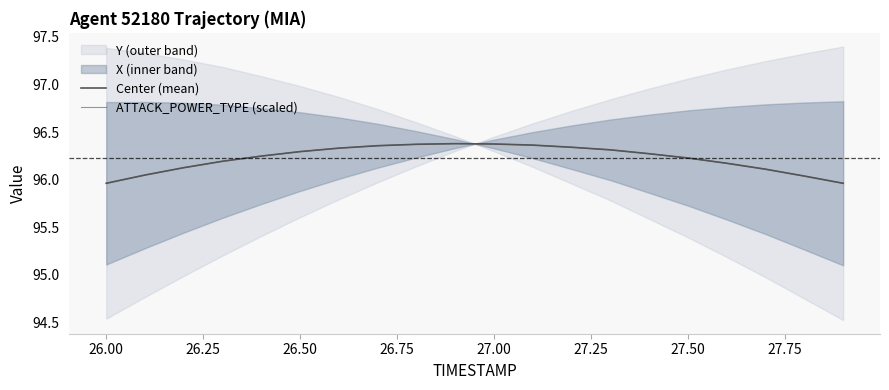

True or false: Center (mean) has more than 2 interior local peaks.

False